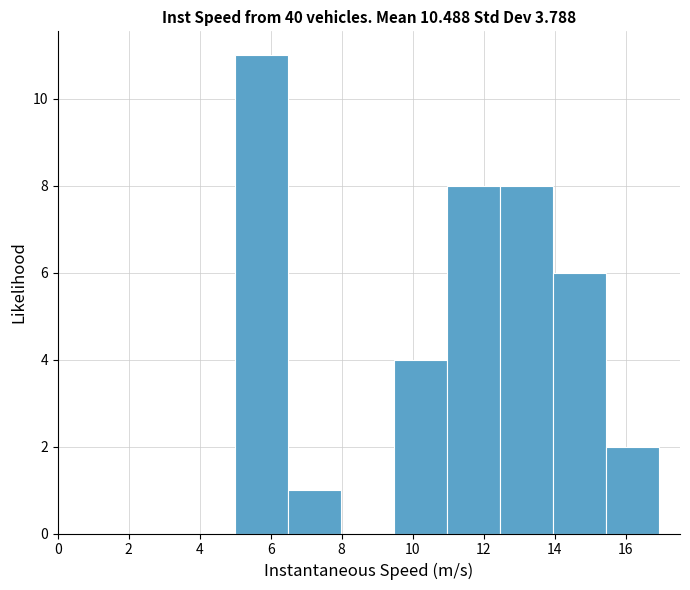

Reading left to right, transcribe this chart: for each bar, give the range it covers on the x-axis and its height. Neither the bar edges nor the heights are printed on the chart, so give them approximately, as read against the axes.

5.0 to 6.4: 11
6.4 to 8.0: 1
8.0 to 9.4: 0
9.4 to 11.0: 4
11.0 to 12.4: 8
12.4 to 14.0: 8
14.0 to 15.4: 6
15.4 to 17.0: 2